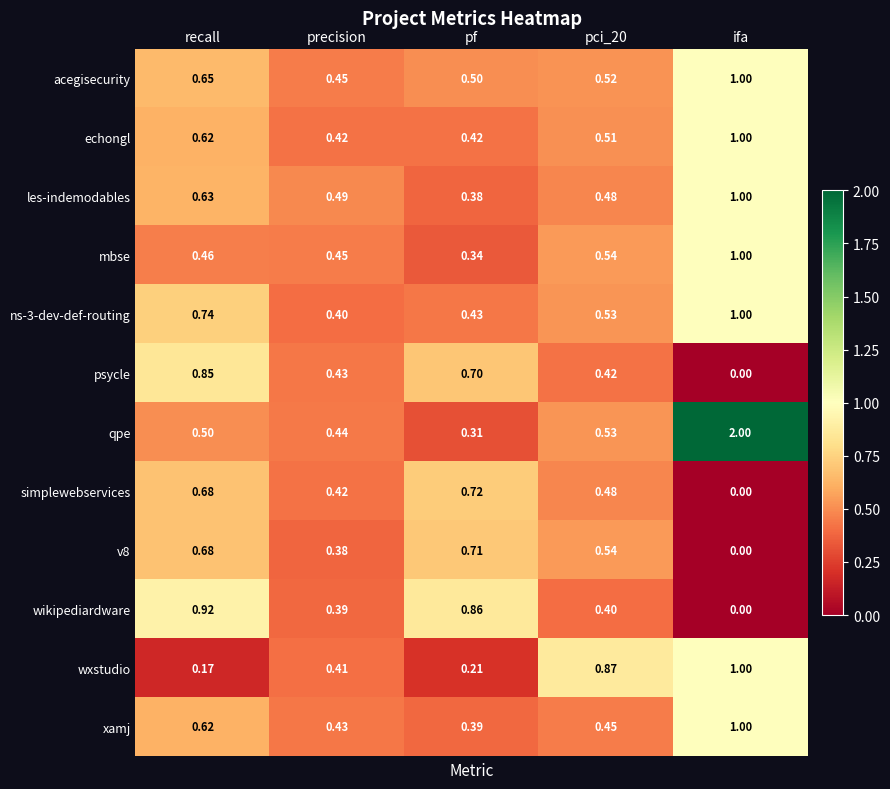

Is the value of simplewebservices at precision greater than the value of acegisecurity at precision?

No